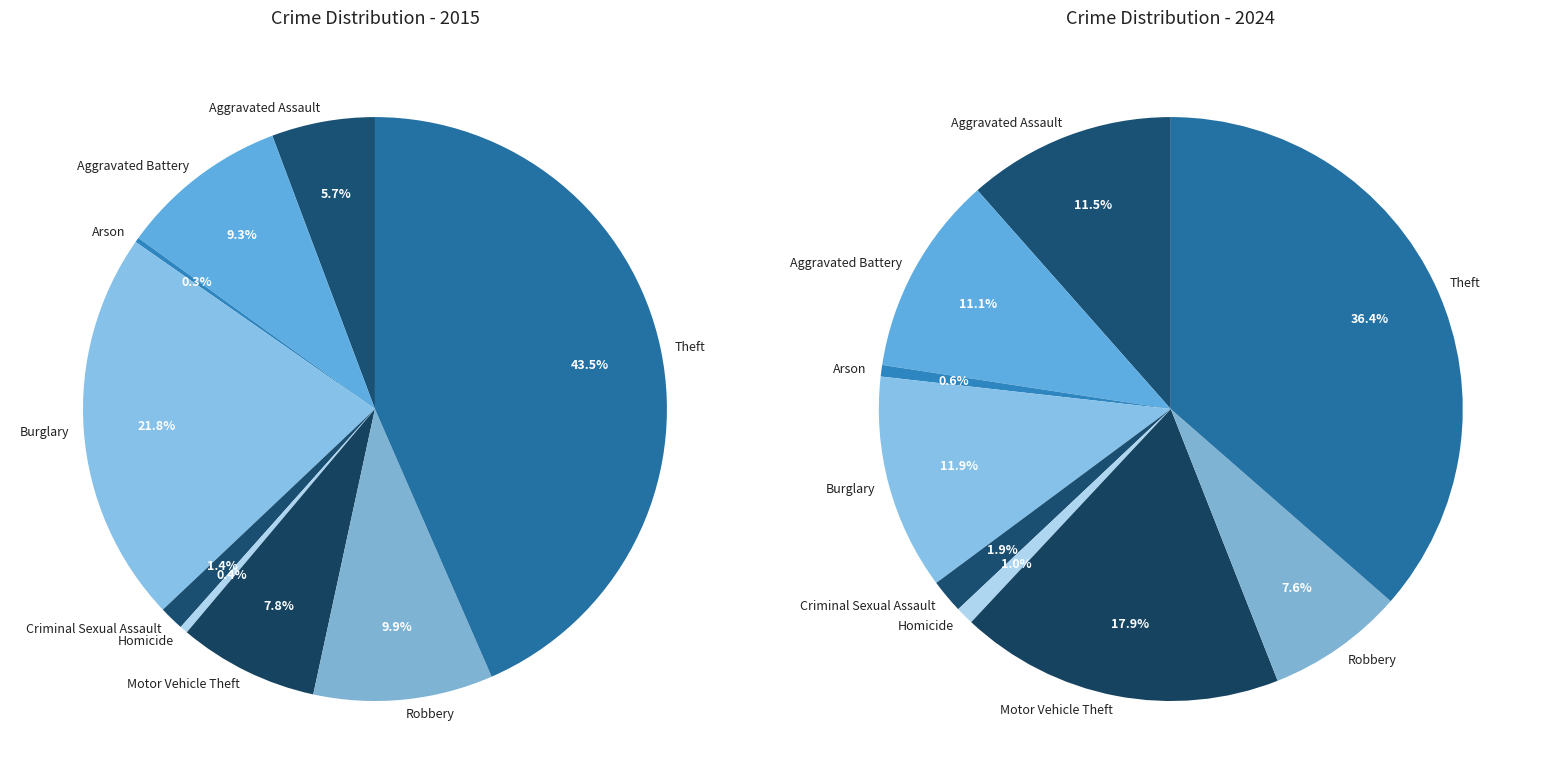

What percentage is the Burglary slice, to the nearest percent?

22%